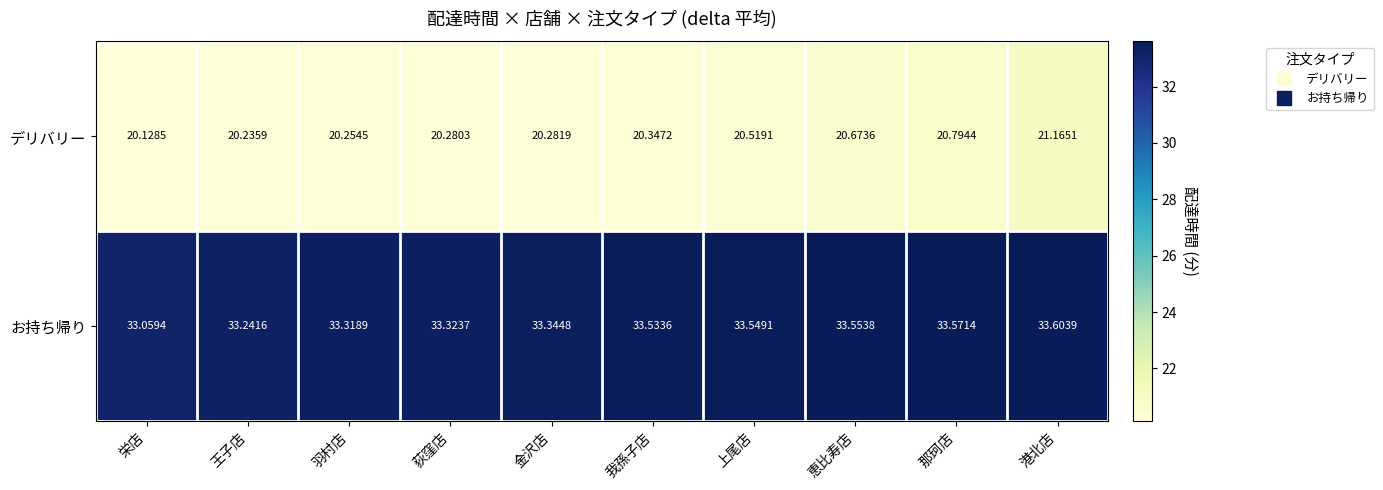

At which label is デリバリー closest to 20?

栄店